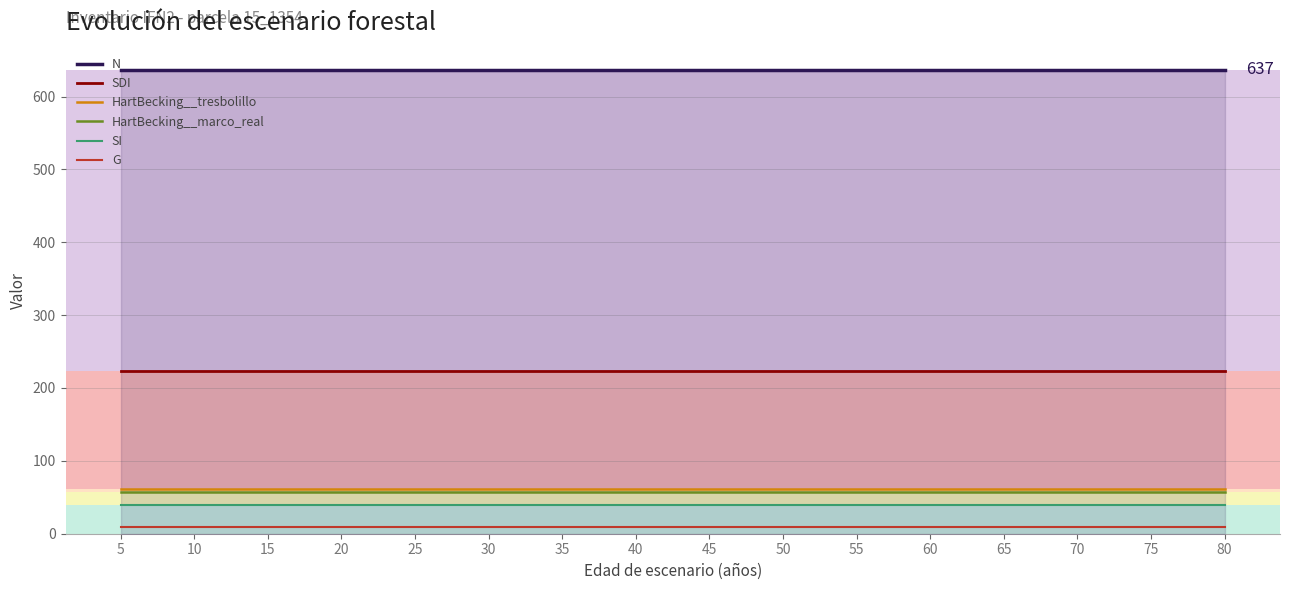

True or false: N and HartBecking__tresbolillo cross at least once.

False